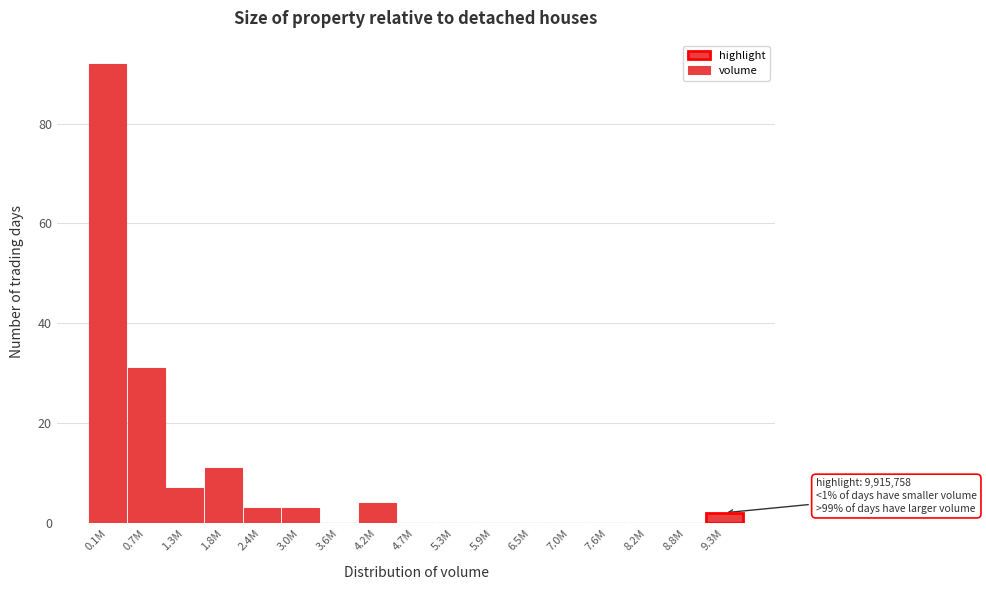

Reading left to right, transcribe all the data shown in this chart.

0.1M=92	0.7M=31	1.3M=7	1.8M=11	2.4M=3	3.0M=3	3.6M=0	4.2M=4	4.7M=0	5.3M=0	5.9M=0	6.5M=0	7.0M=0	7.6M=0	8.2M=0	8.8M=0	9.3M=2